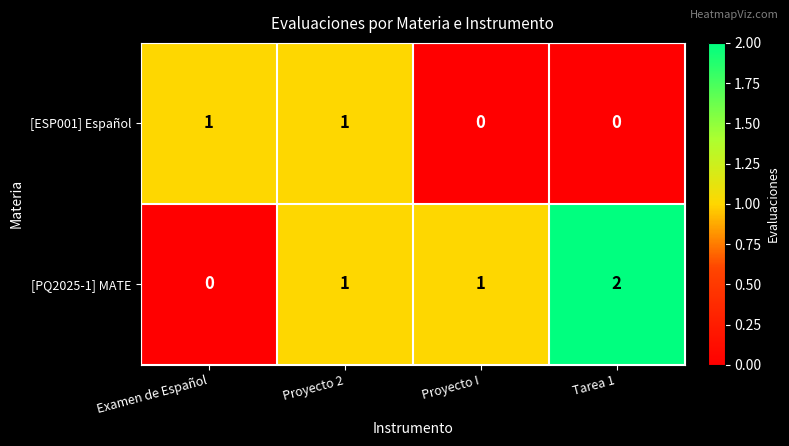

At how many categories does at least one series exceed 0?

4